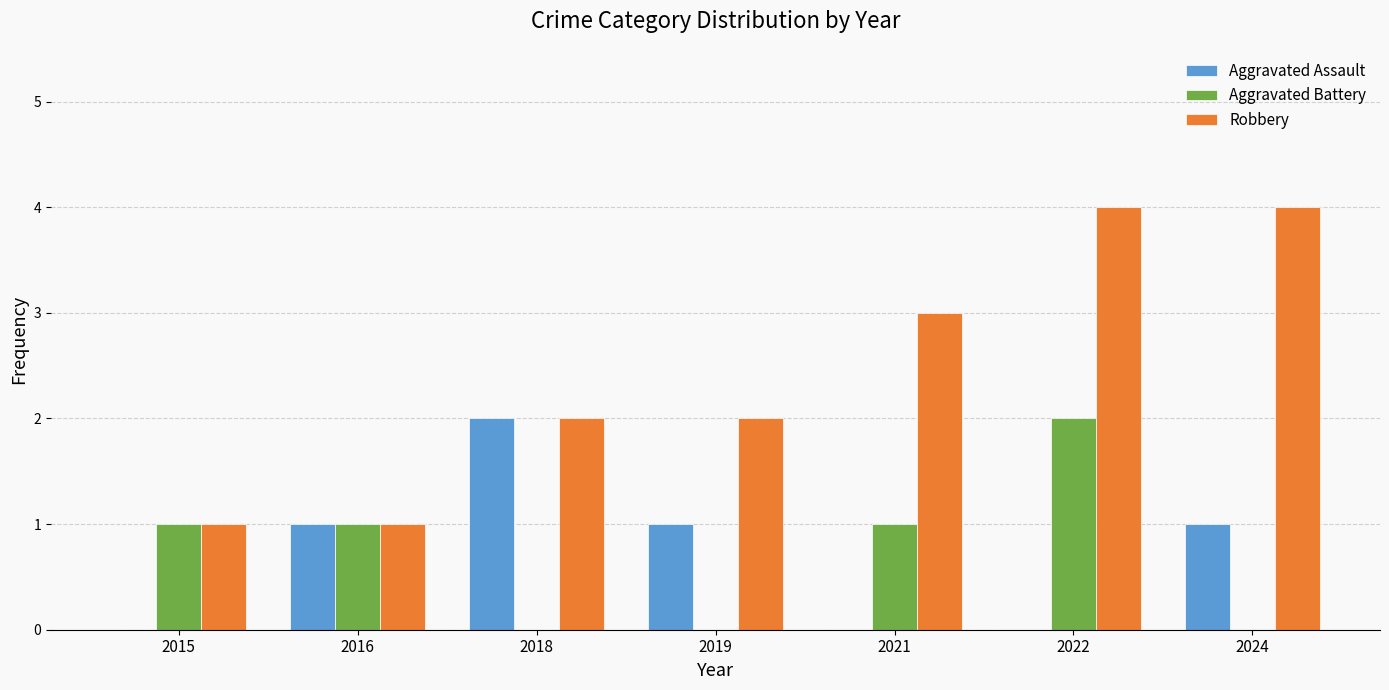

Which series has the largest range (max minus min)?

Robbery